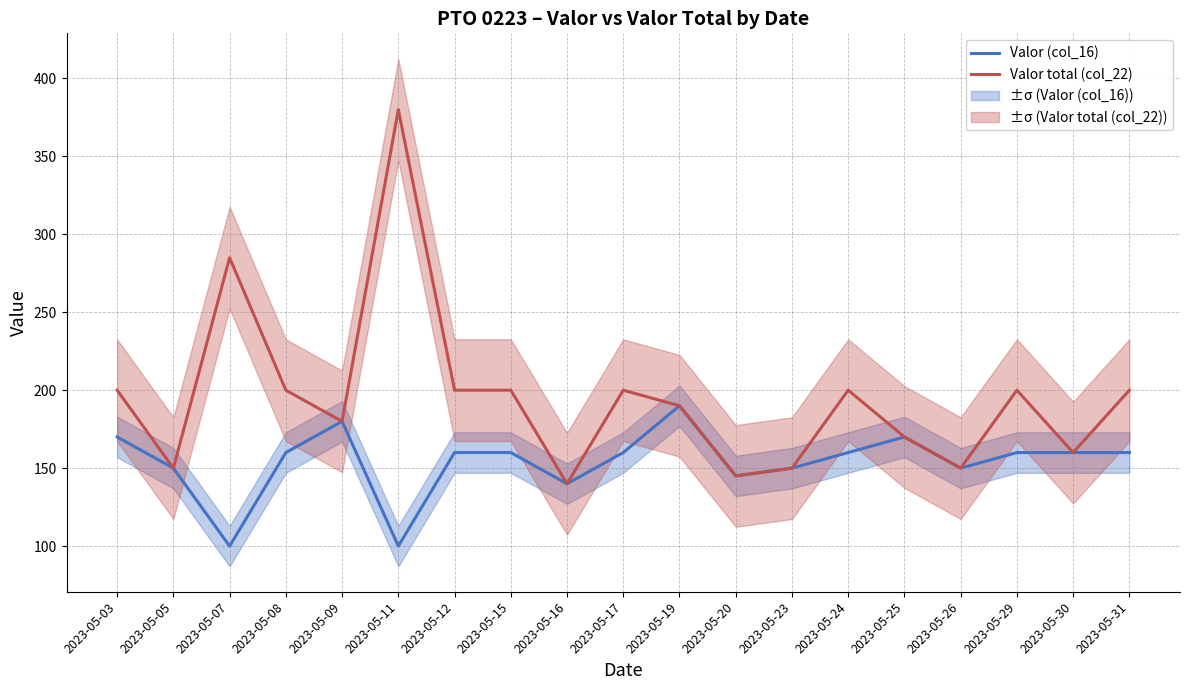

How many distinct data groups are displayed?

2